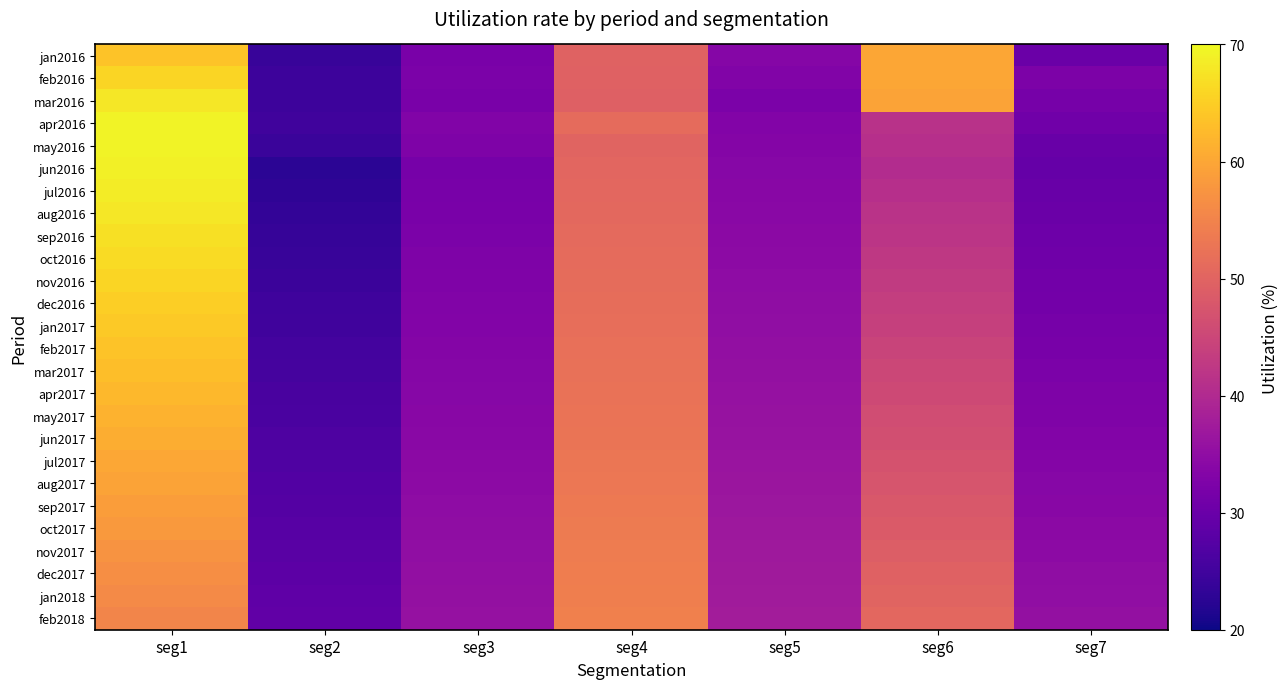

What is the maximum value shown in the chart?

69.4